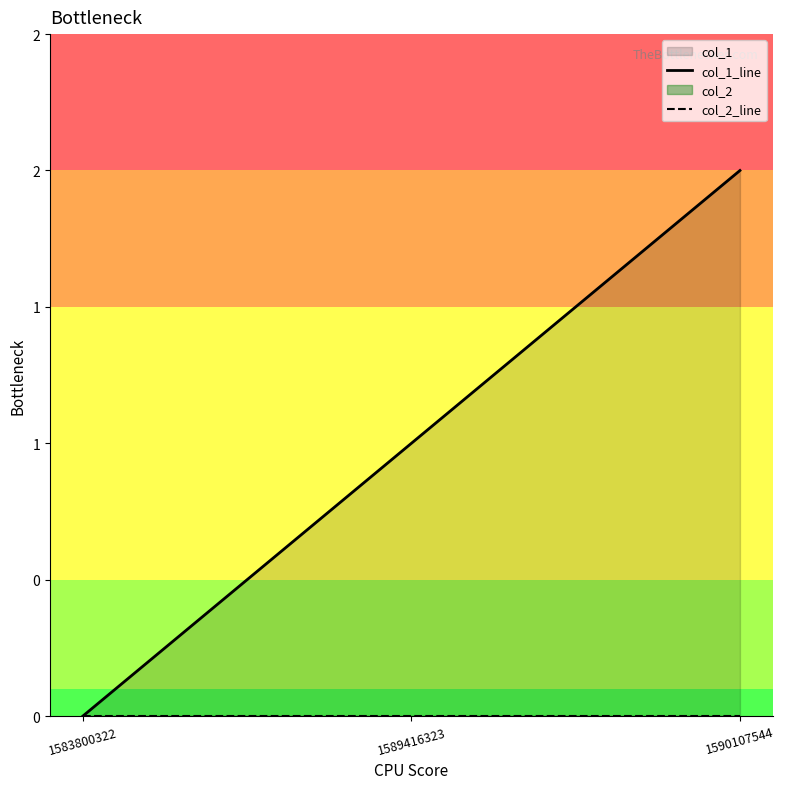

What is the sum of the col_1_line values at 1583800322 and 1590107544?

2